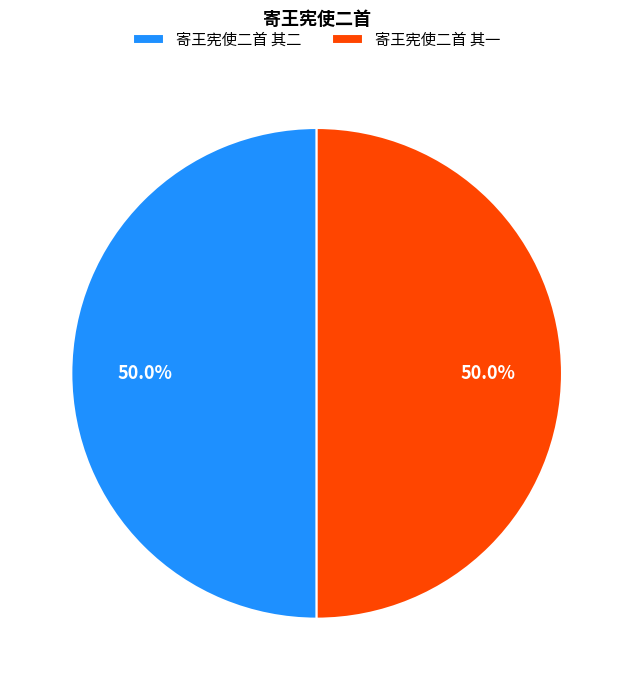

The 寄王宪使二首 其一 slice represents 50% of the pie. True or false?

True